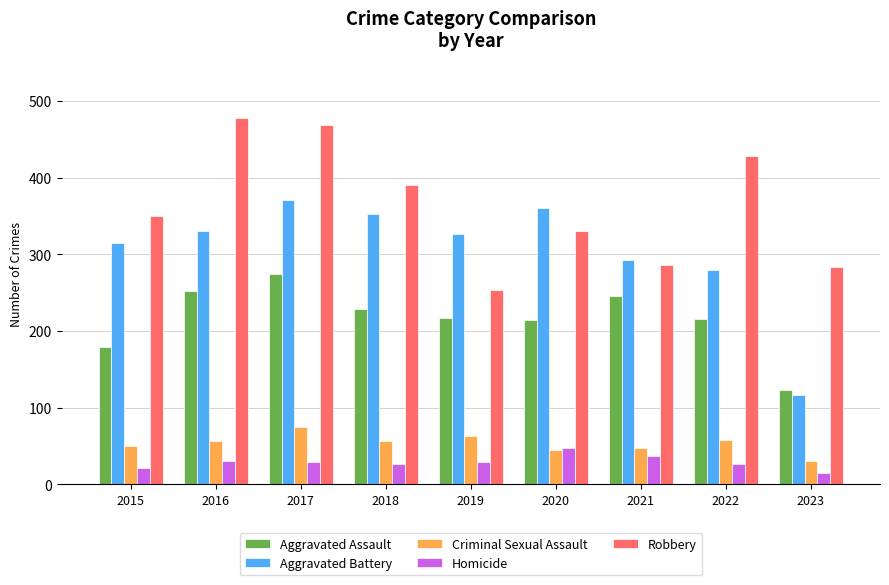

What is the difference between the highest and lowest values at 2021?

256